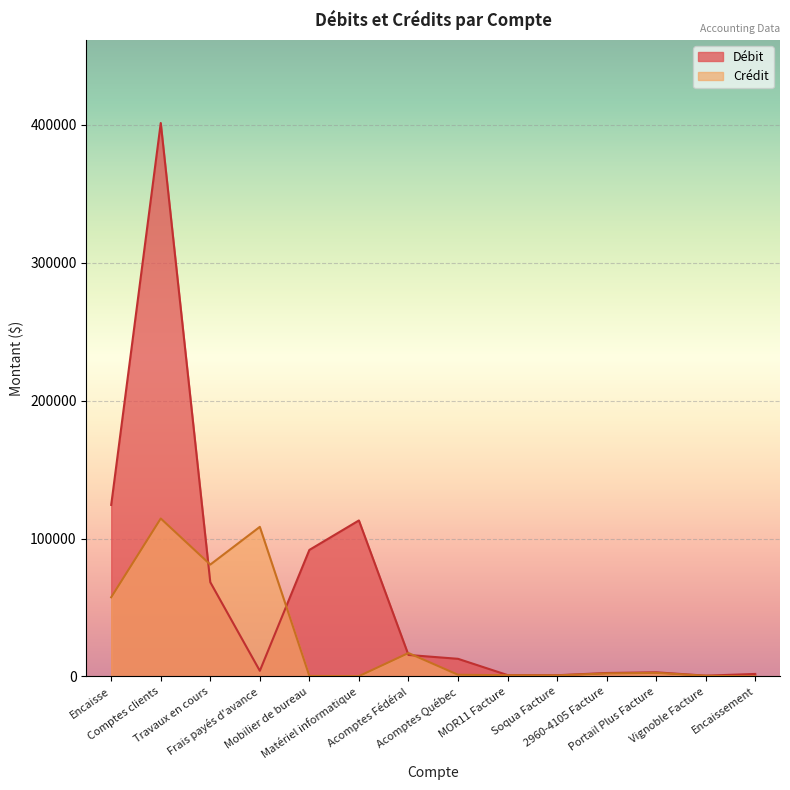

Between Acomptes Fédéral and Soqua Facture, which is larger?

Acomptes Fédéral